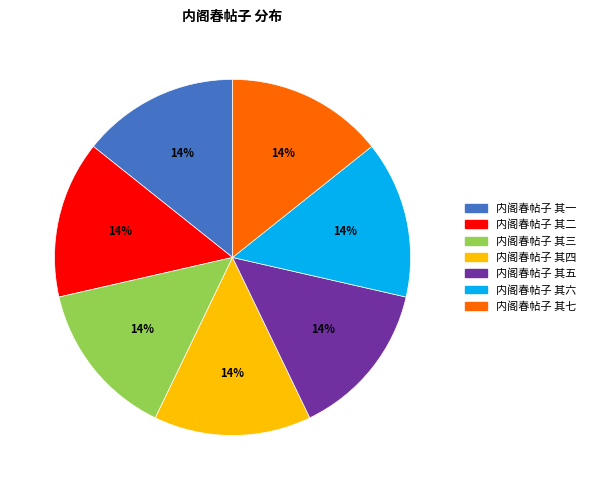

Does 内阁春帖子 其五 account for over 50% of the chart?

No